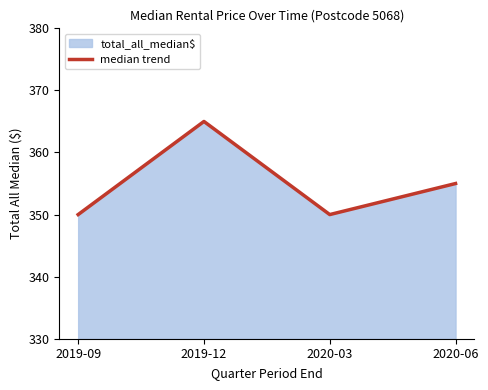

What position from the left is 2019-12?

2